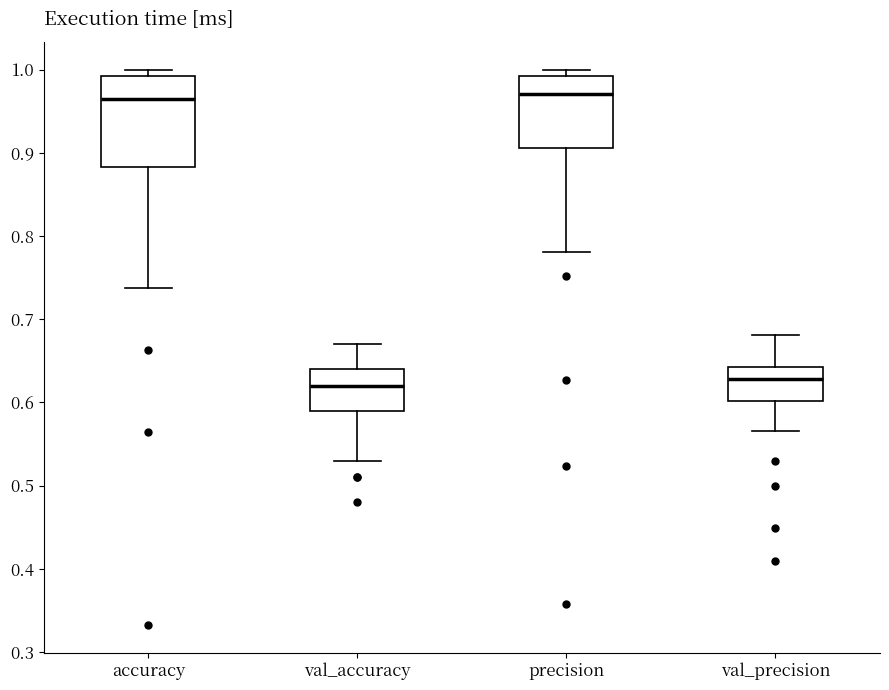

Reading left to right, transcribe this box plot: for each box, give where its median line is, the range the box spans, and where its two whiskers end, as read against the y-axis. The values are not printed on the chart, so give them approximately, as read against the axis.

accuracy: median 0.97, box 0.88 to 0.99, whiskers 0.74 to 1.00
val_accuracy: median 0.62, box 0.59 to 0.64, whiskers 0.53 to 0.67
precision: median 0.97, box 0.91 to 0.99, whiskers 0.78 to 1.00
val_precision: median 0.63, box 0.60 to 0.64, whiskers 0.57 to 0.68